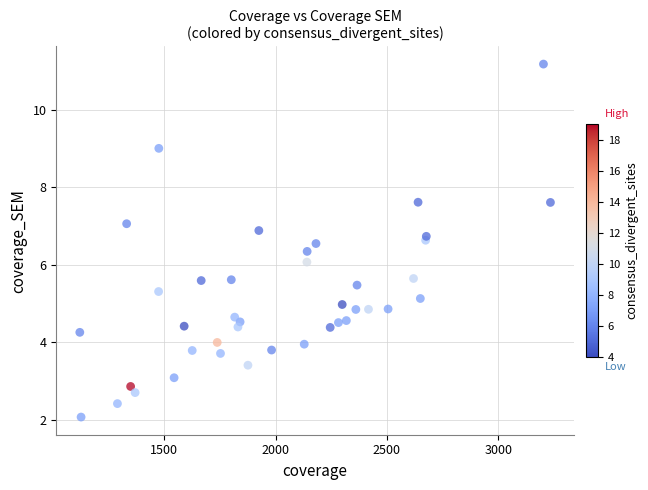

What is the range of X values (max minus min)?

2115.2